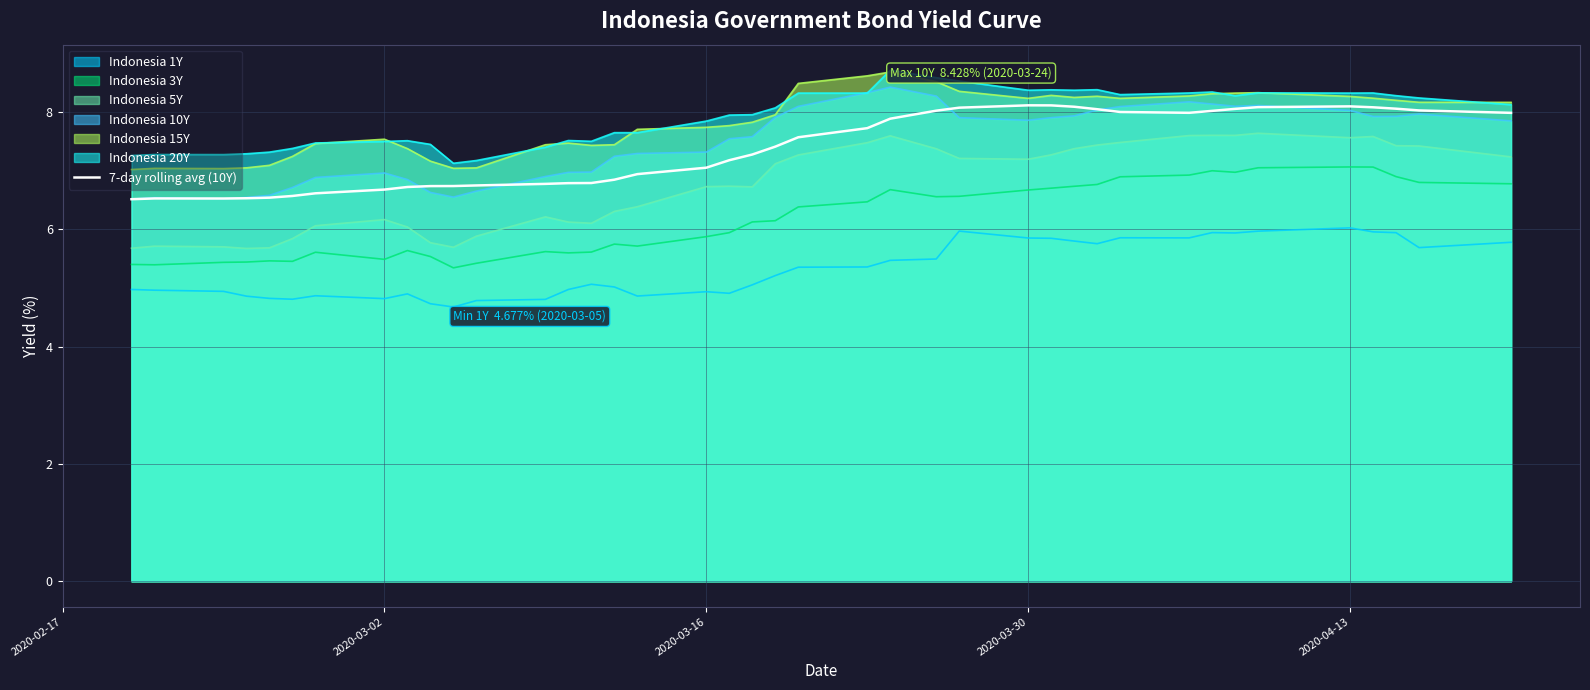

What is the sum of all values?

294.6